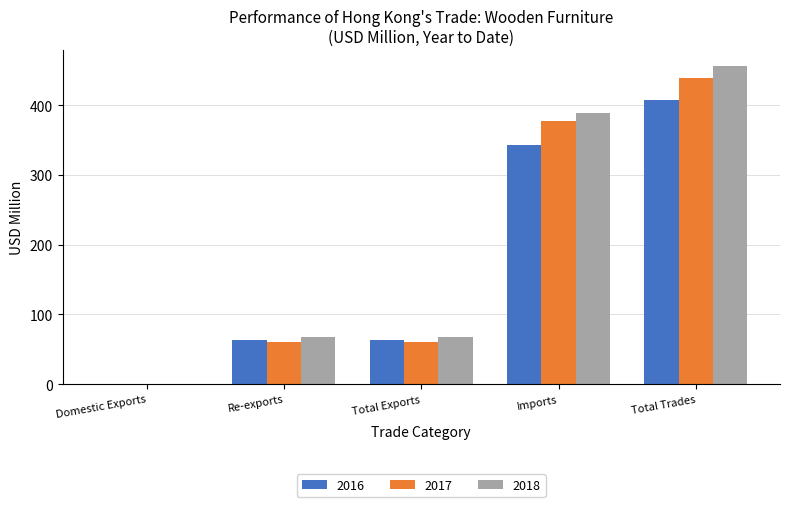

Is it true that 2017 equals 0.1 at Domestic Exports?

True